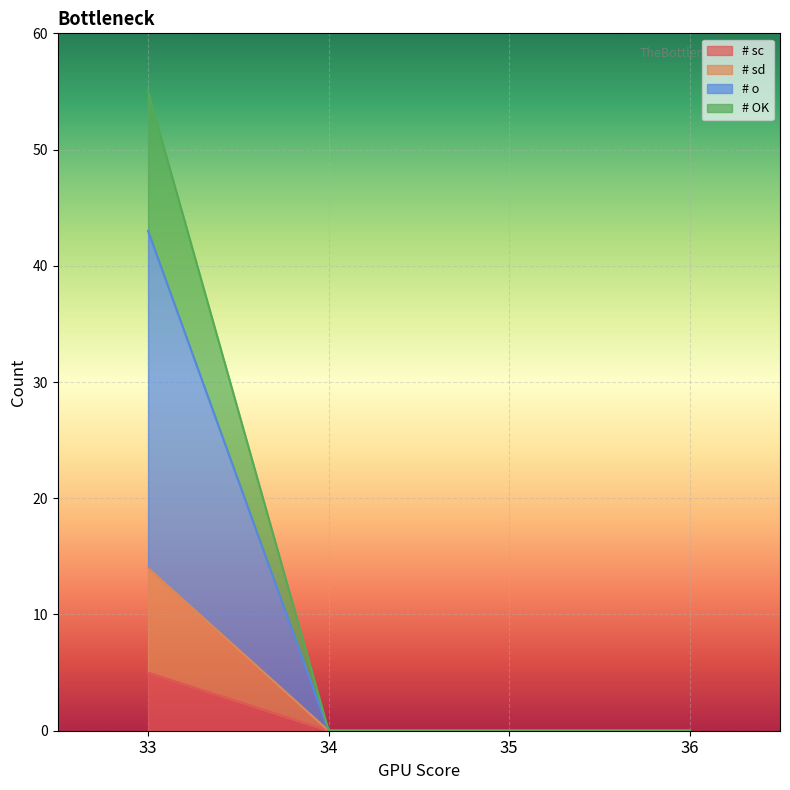

True or false: # OK has more than 0 interior local peaks.

False